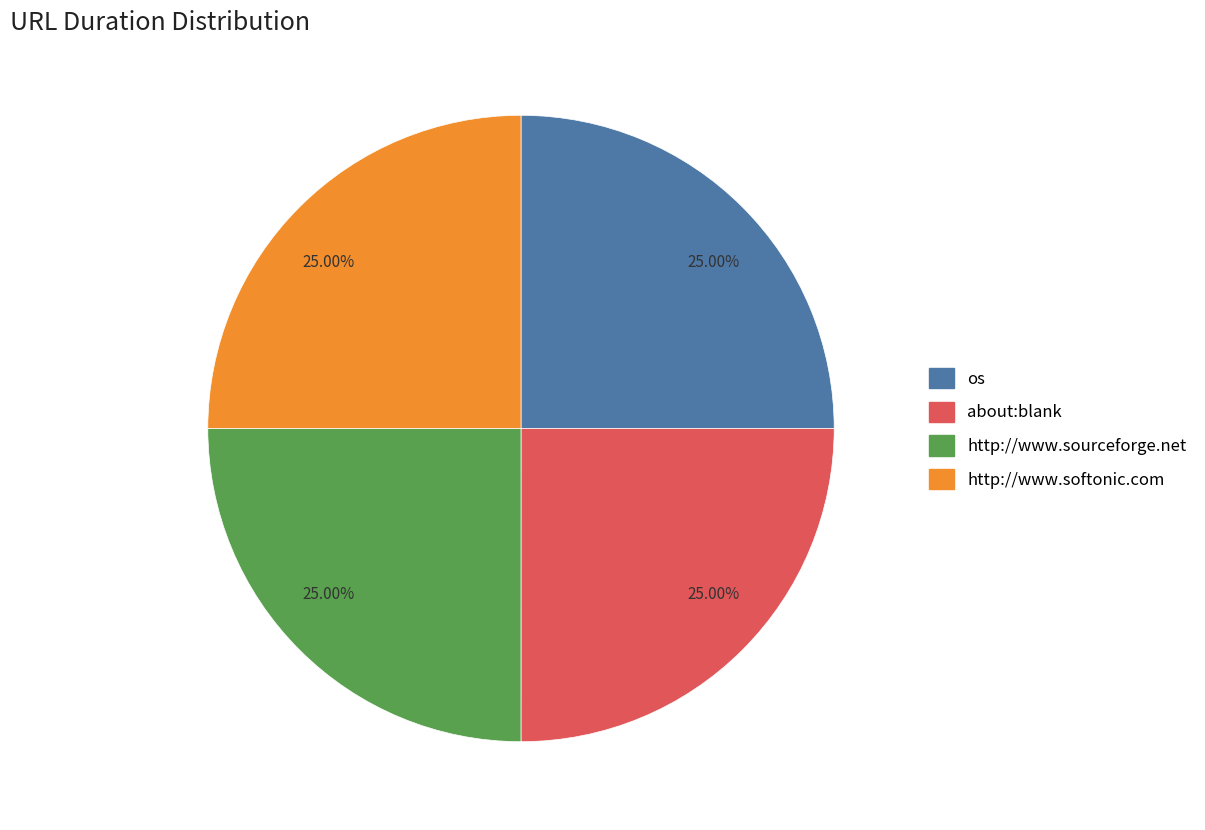

Is there a majority slice in this chart?

No